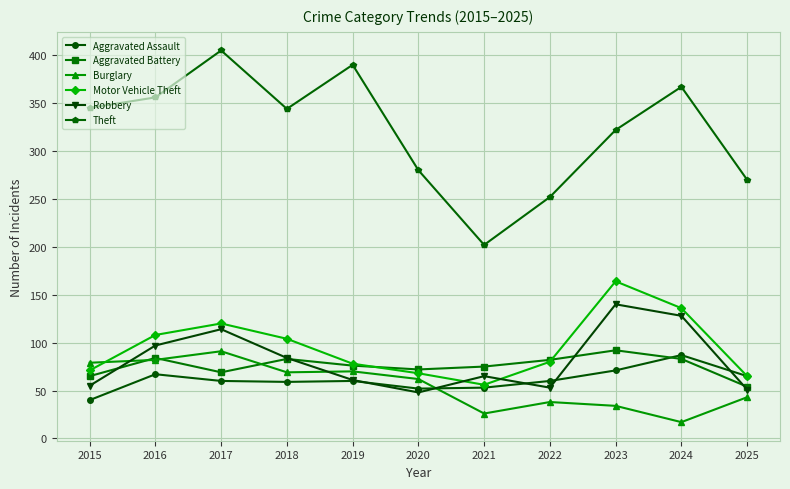

The Robbery series shows 22 at 2025. True or false?

False